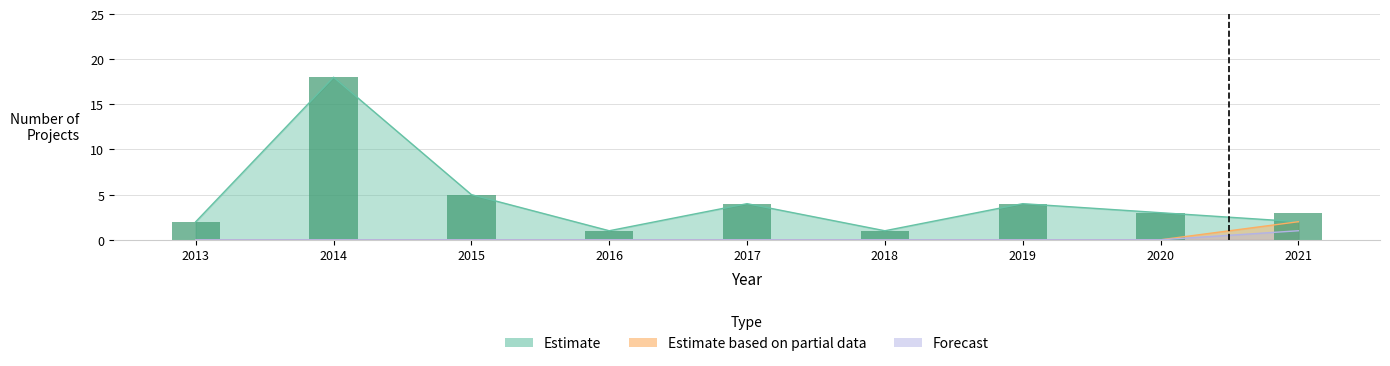

Count the Estimate based on partial data values in the range 0 to 1.

8